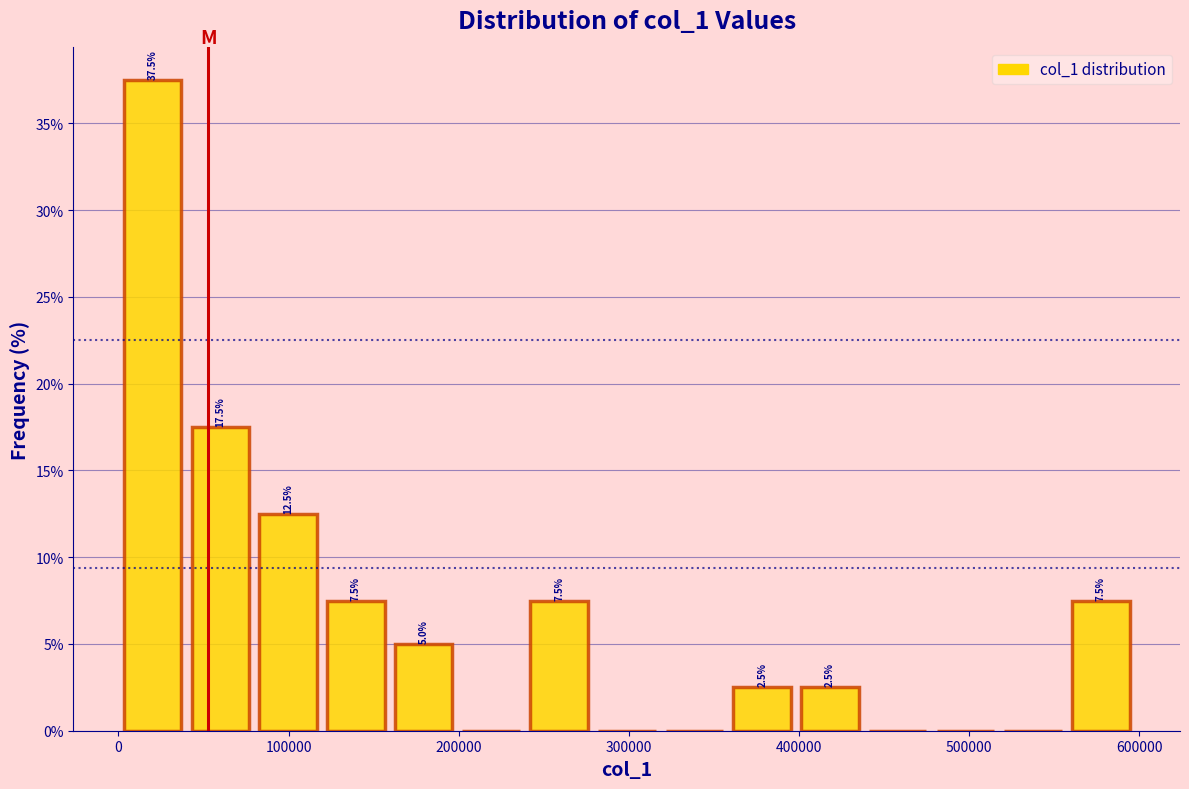

Around what value on the x-axis is the tallest bar? Give the approximate position of its centre, as read against the axis.

20000